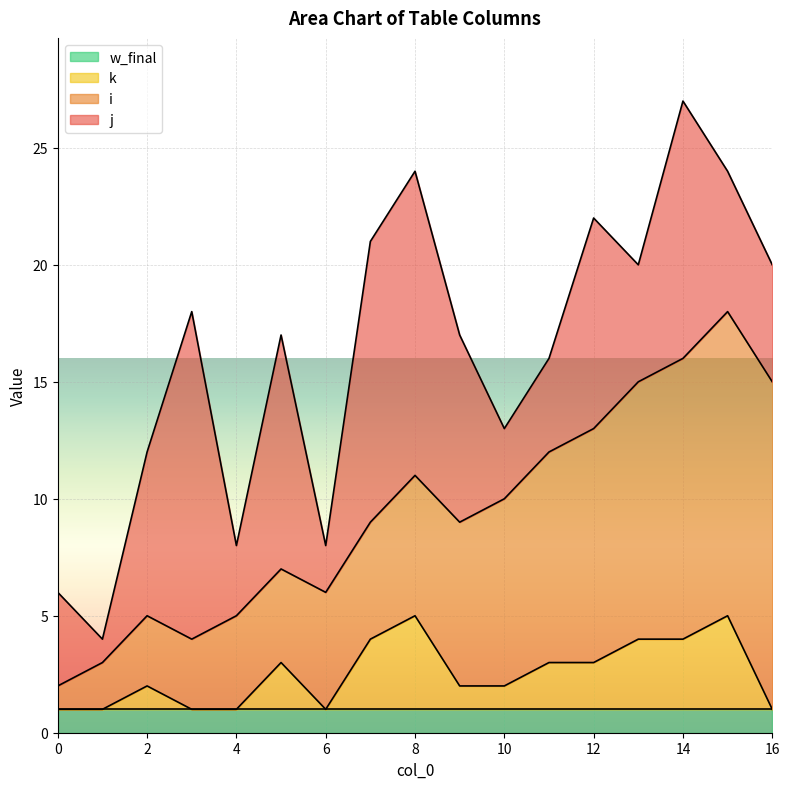

Is the value of w_final at 12 greater than the value of i at 8?

No